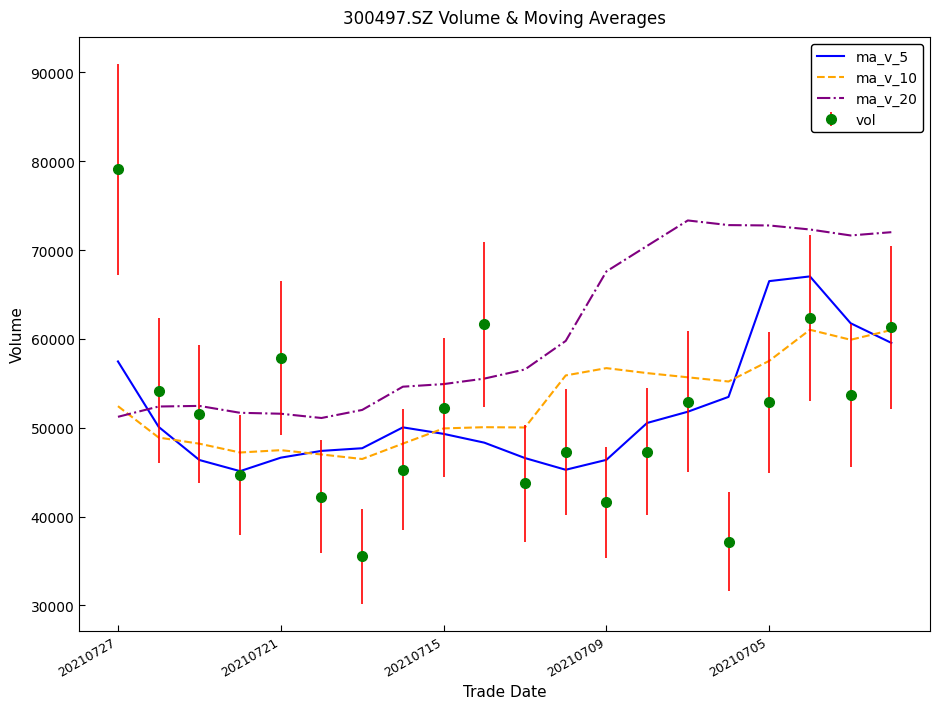

Which series has the largest total across all categories?

ma_v_20